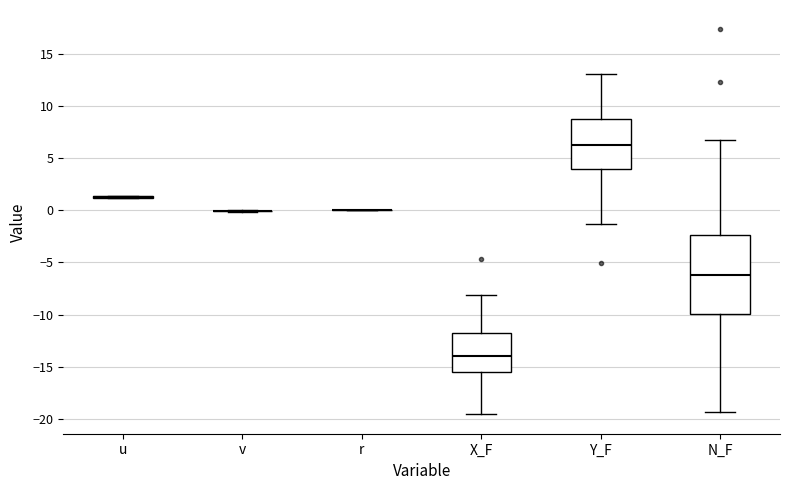

Where is the upper edge of the box for Y_F on the y-axis? The values are not printed on the chart, so give them approximately, as read against the axis.

9.0